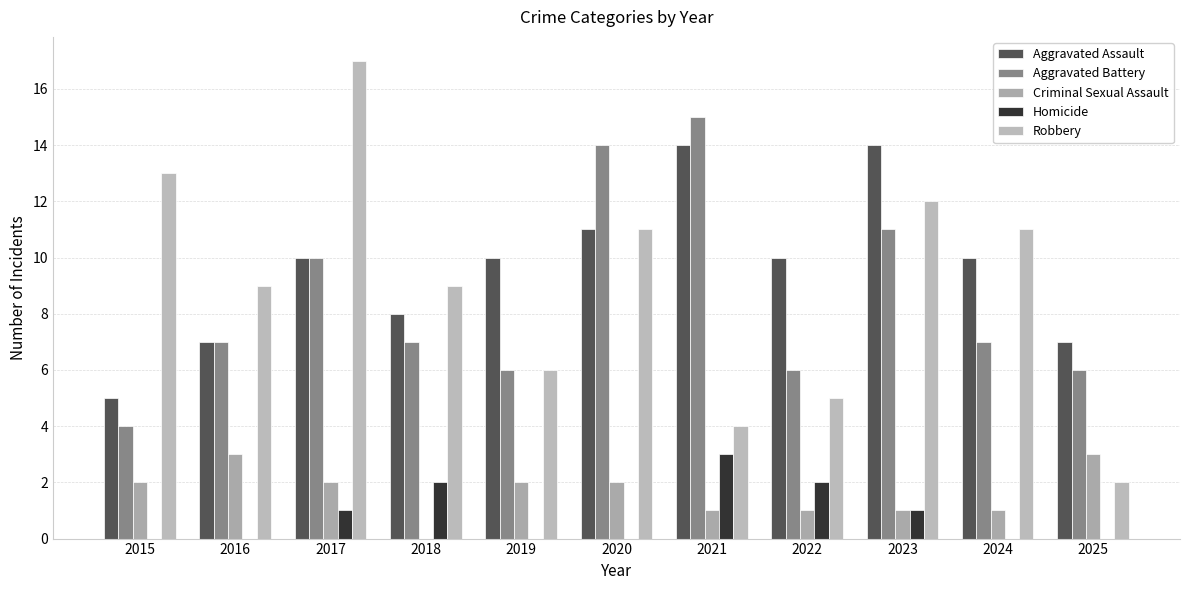

What is the value of the Robbery bar at the 1st from the left?

13